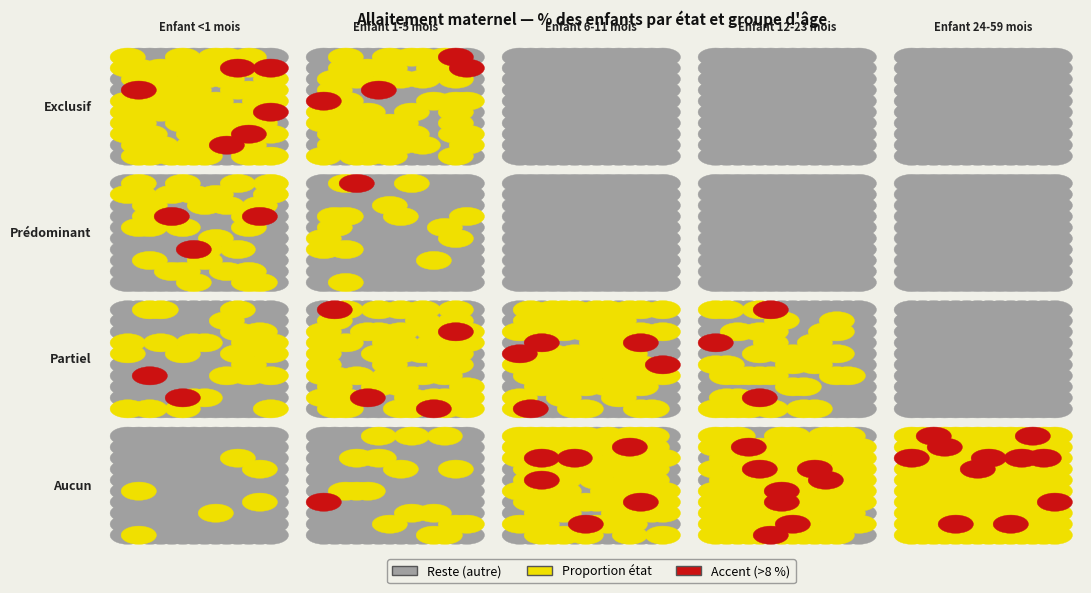

Which series changed the most between Enfant <1 mois and Enfant 12-23 mois?

Aucun